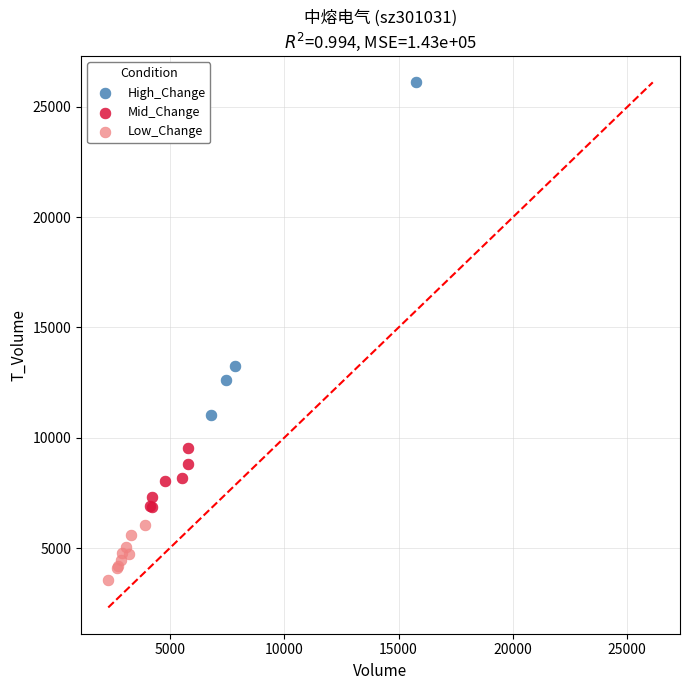

Which series contains the highest Y value?

High_Change